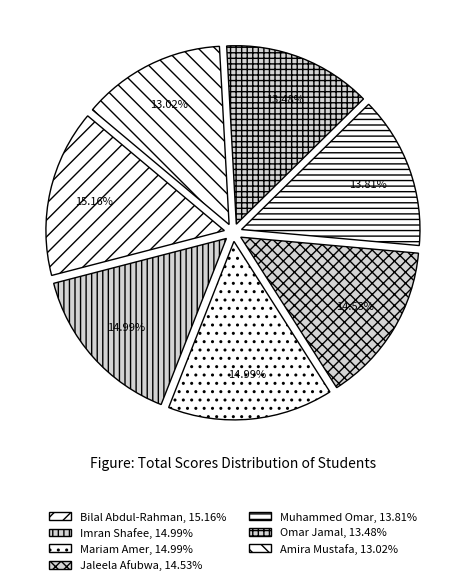

Count the number of slices in the pie.

7